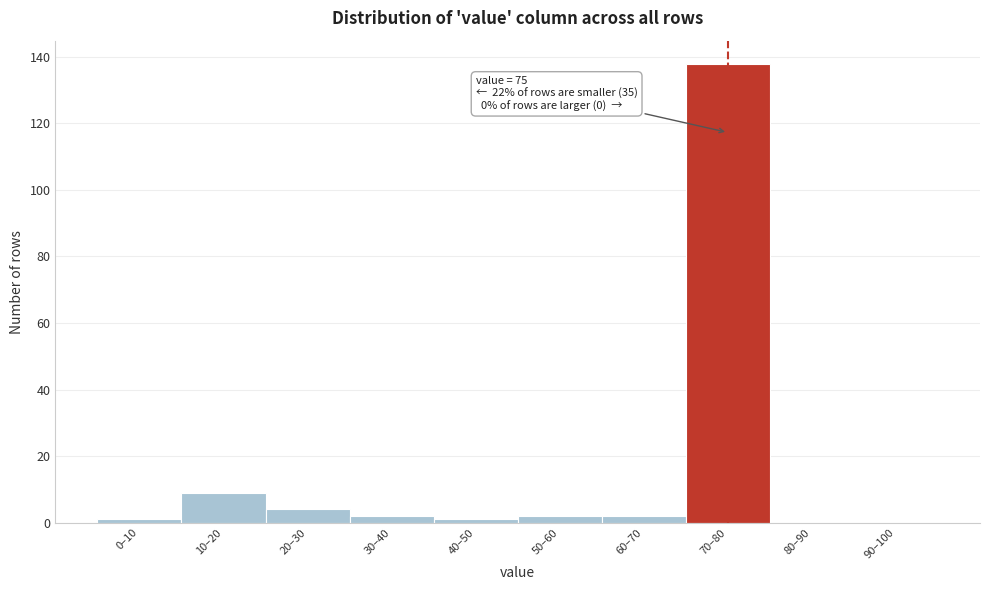

Reading left to right, list all the values displayed in this chart.

0–10=1	10–20=9	20–30=4	30–40=2	40–50=1	50–60=2	60–70=2	70–80=138	80–90=0	90–100=0